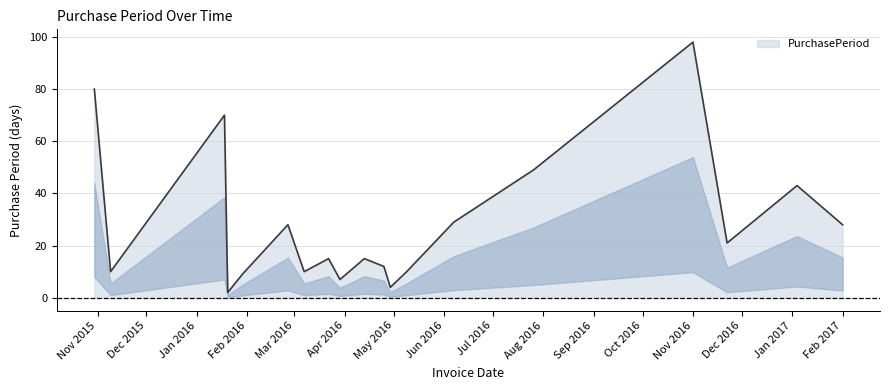

How many lines are shown in the chart?

1